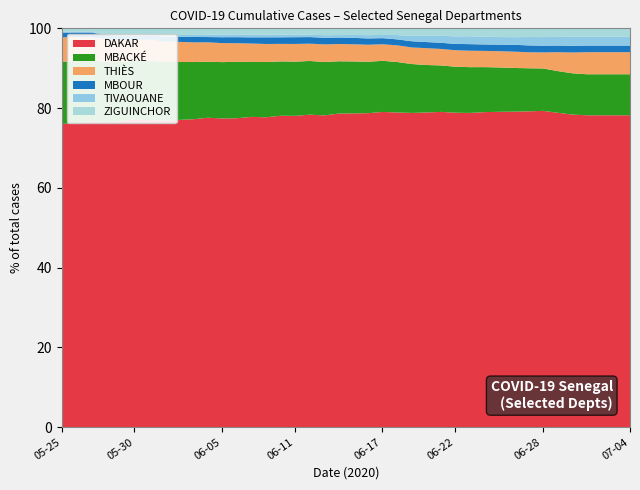

List the labels in order of THIÈS value, smallest first.

2020-05-25, 2020-05-26, 2020-05-27, 2020-05-28, 2020-05-29, 2020-05-30, 2020-05-31, 2020-06-01, 2020-06-02, 2020-06-03, 2020-06-04, 2020-06-05, 2020-06-06, 2020-06-08, 2020-06-09, 2020-06-10, 2020-06-11, 2020-06-12, 2020-06-13, 2020-06-14, 2020-06-15, 2020-06-16, 2020-06-17, 2020-06-18, 2020-06-19, 2020-06-20, 2020-06-21, 2020-06-22, 2020-06-23, 2020-06-24, 2020-06-25, 2020-06-26, 2020-06-27, 2020-06-28, 2020-06-29, 2020-06-30, 2020-07-01, 2020-07-02, 2020-07-03, 2020-07-04